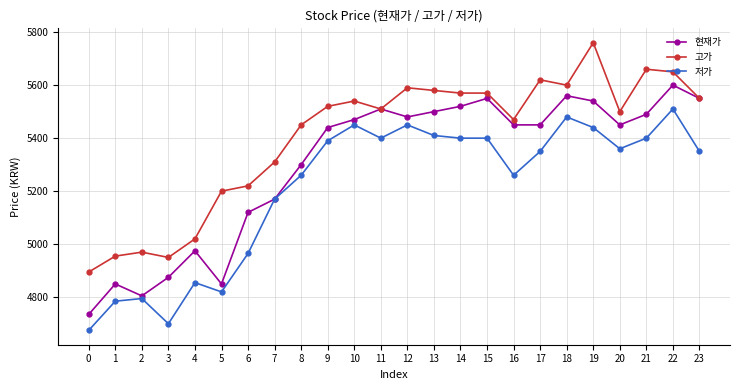

Is the value of 현재가 at 19 greater than the value of 저가 at 12?

Yes